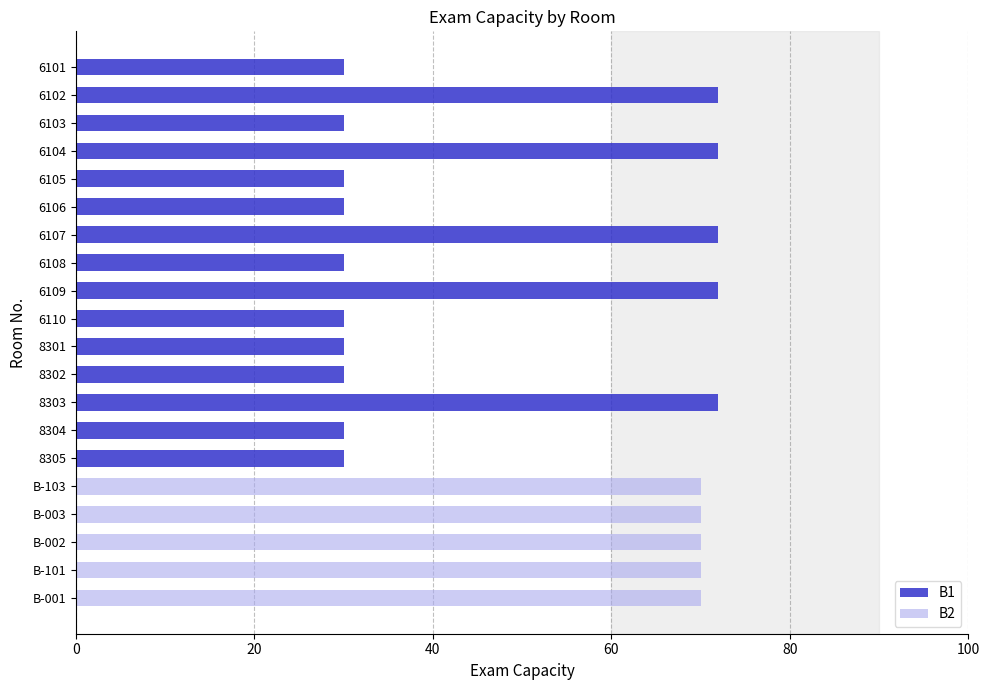

What are all the series names shown in the legend?

B1, B2